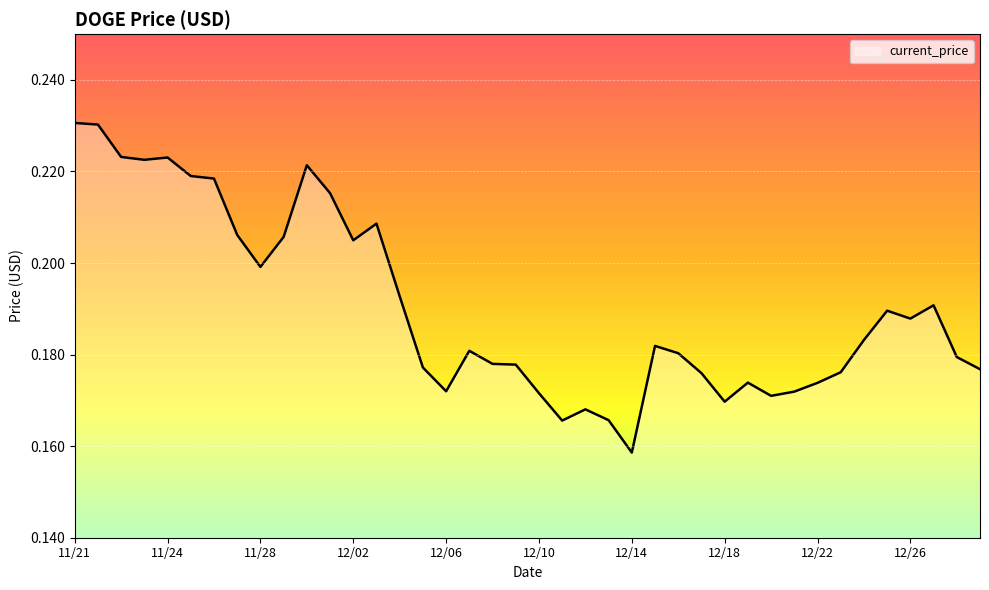

Is this an area chart (filled region under the line)?

Yes